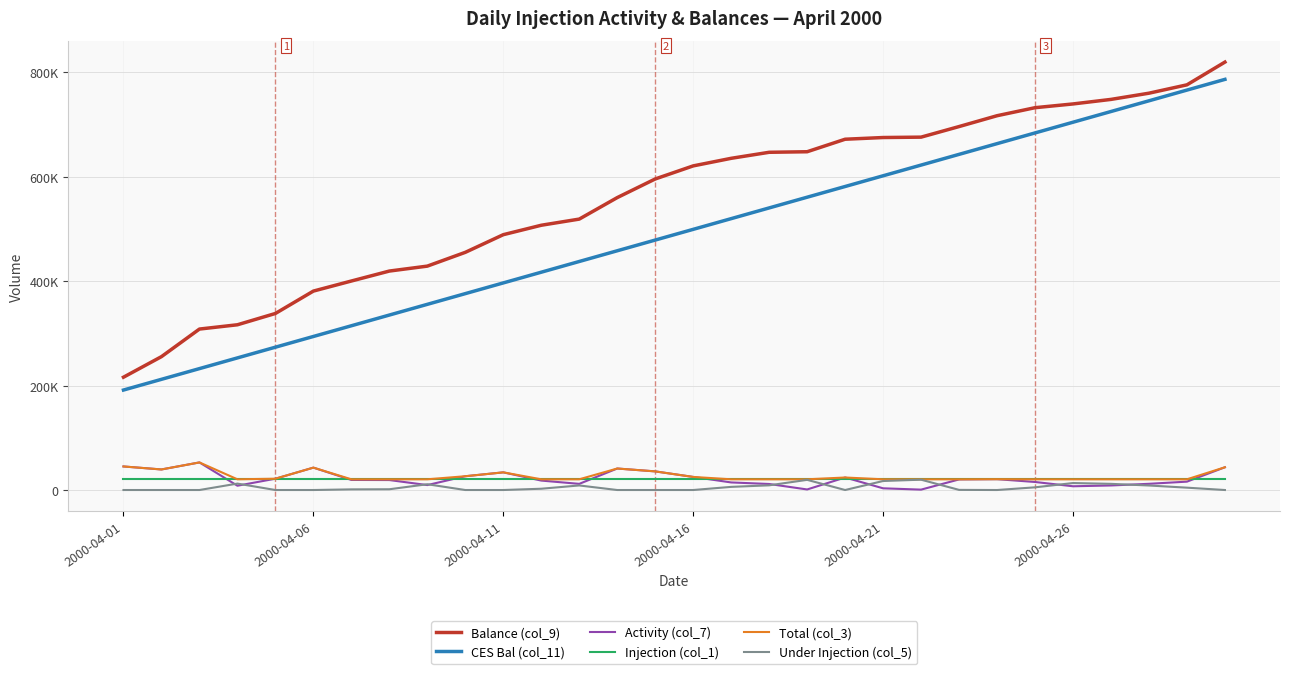

Does the chart display data point markers on the line(s)?

No